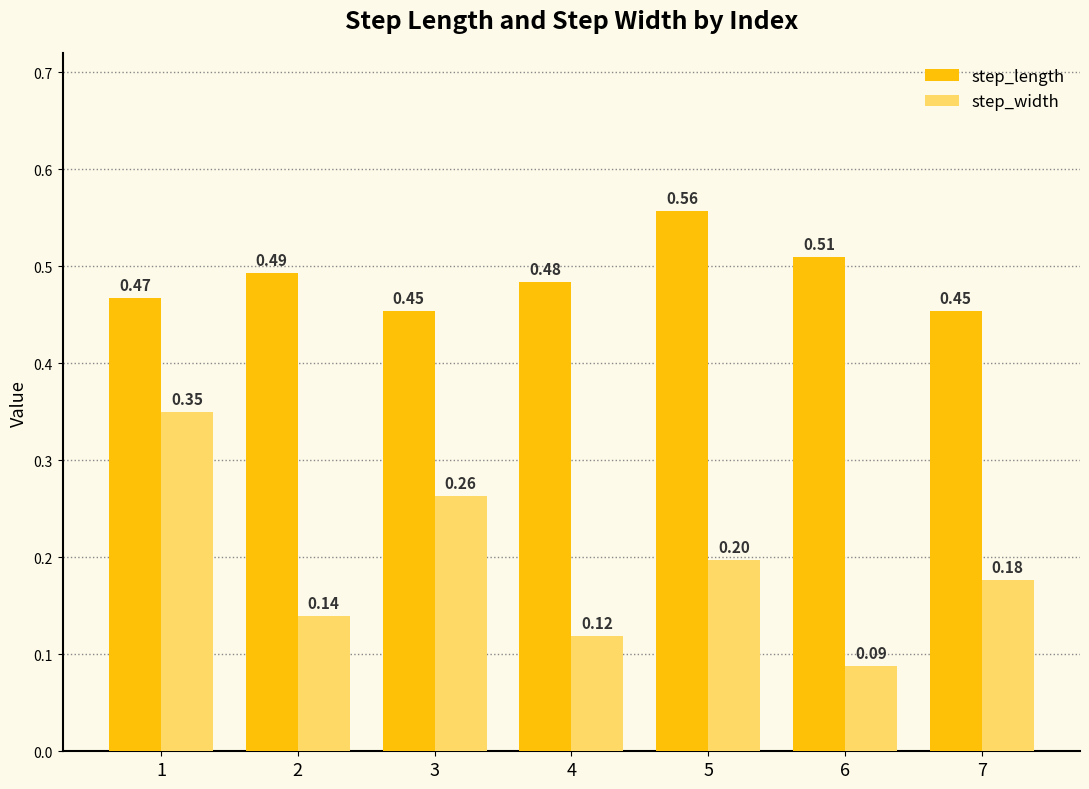

Are the bars grouped side by side (vs. stacked)?

Yes